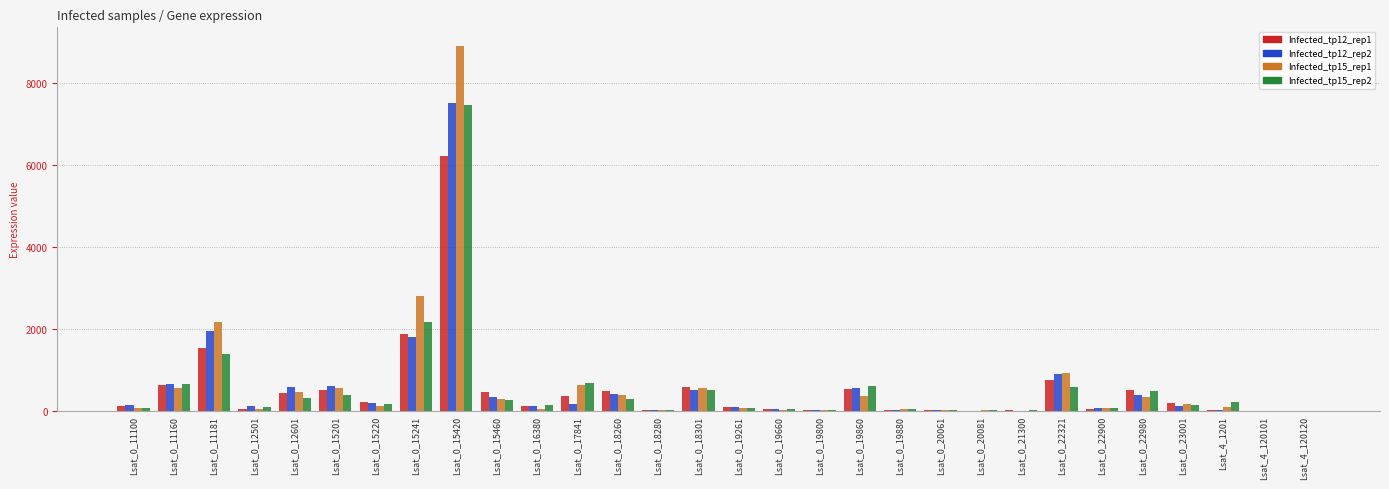

True or false: Infected_tp12_rep1 has a value of -2641.2 at Lsat_4_120101.

False